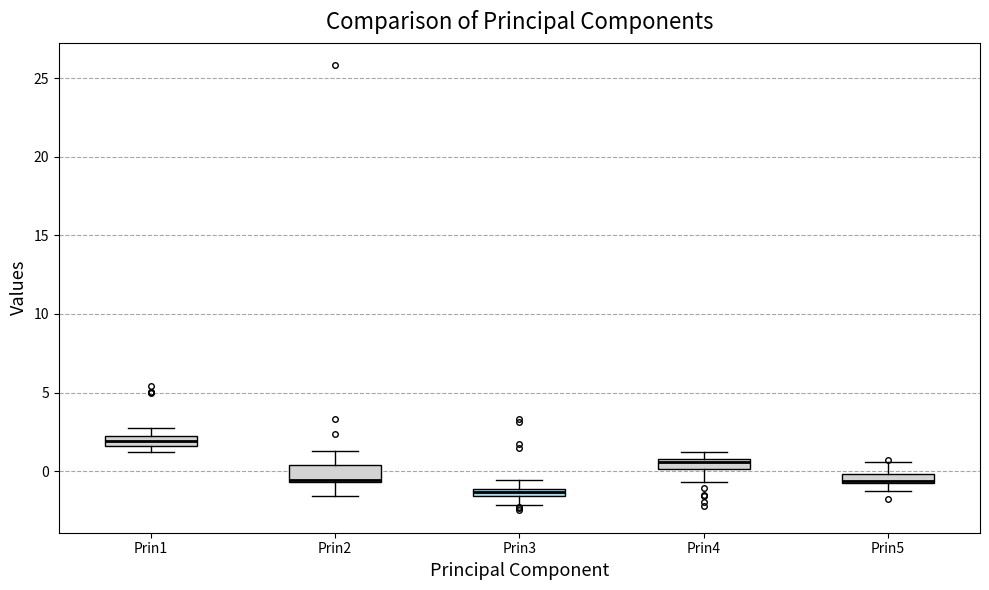

Where does the lower whisker of the box for Prin2 end on the y-axis? The values are not printed on the chart, so give them approximately, as read against the axis.

-1.5